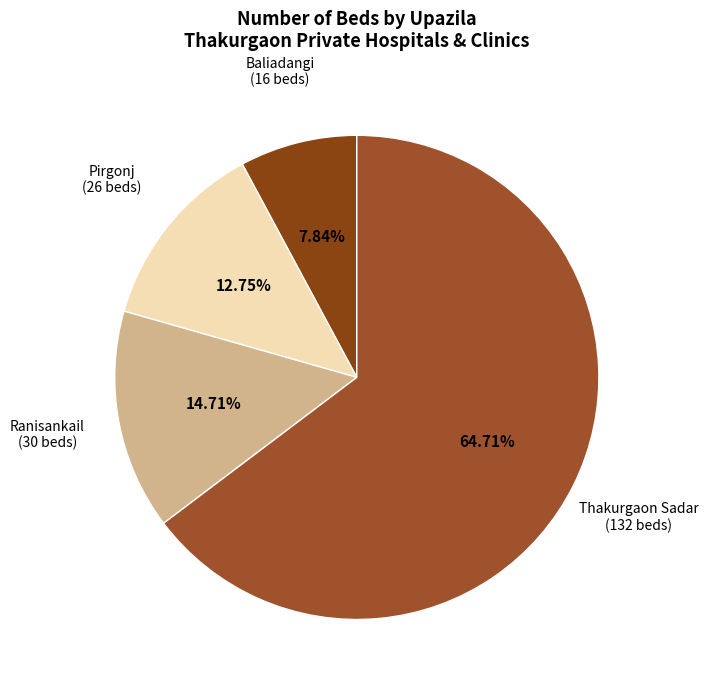

Which category has the biggest portion of the pie?

Thakurgaon Sadar